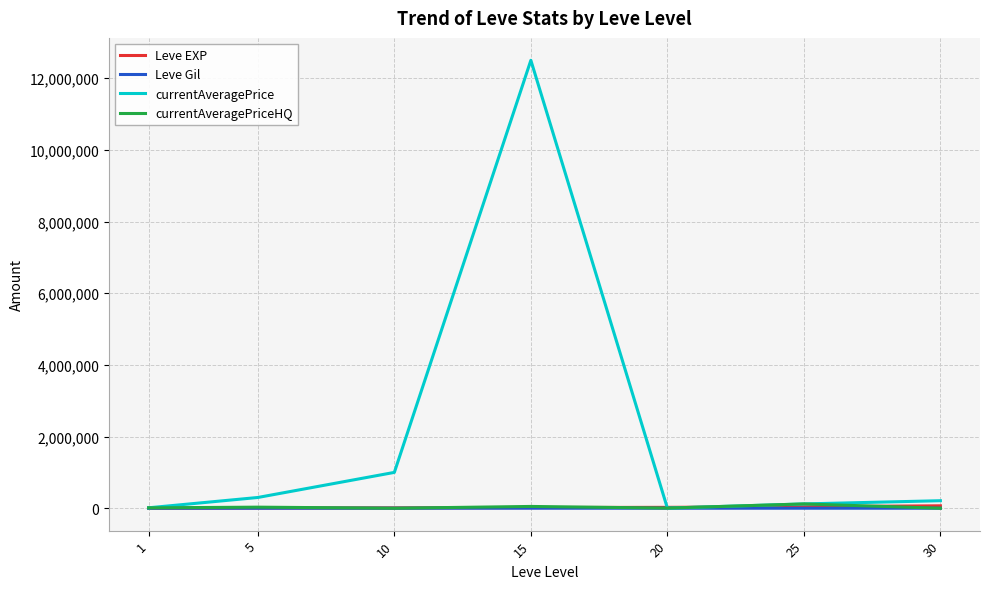

Which series has the largest range (max minus min)?

currentAveragePrice